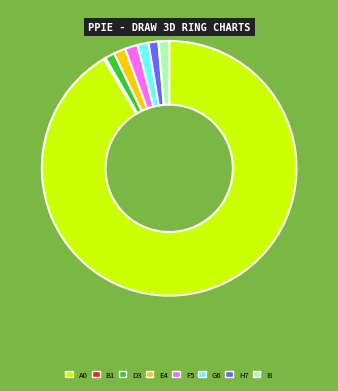

Does any single category account for the majority?

Yes